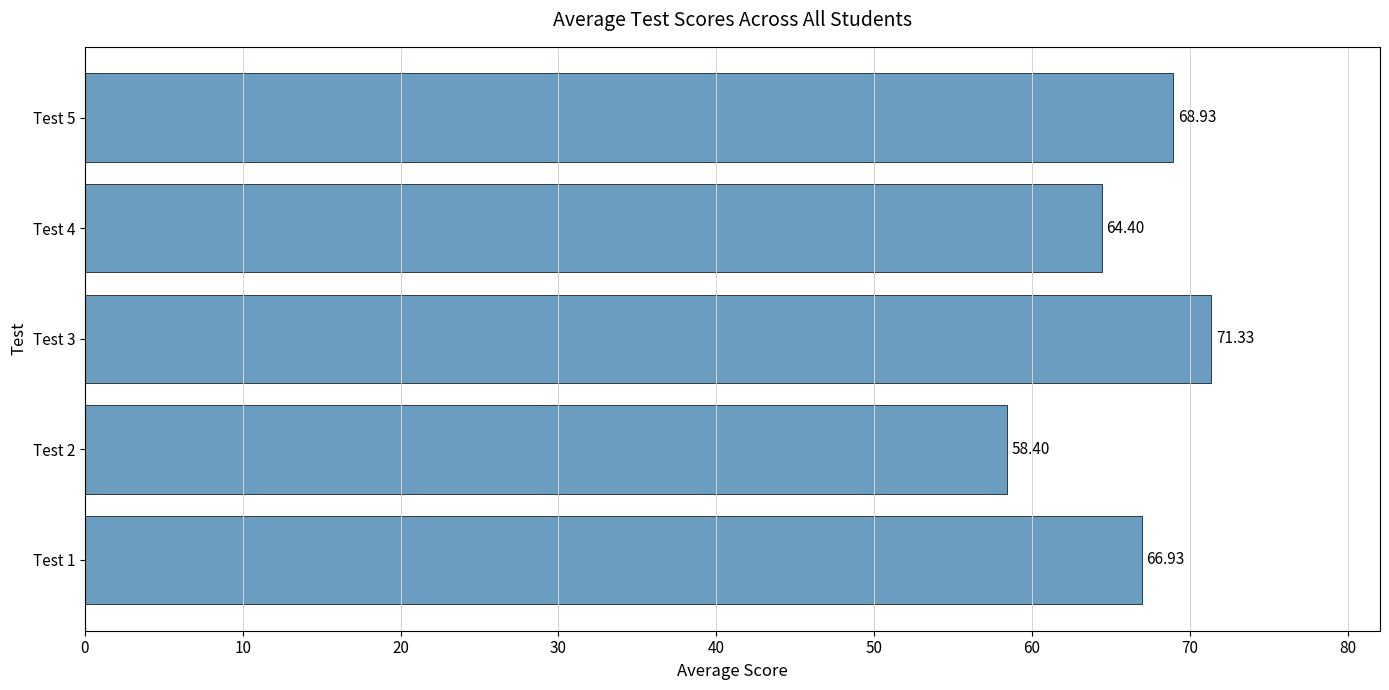

Rank the categories by value from lowest to highest.

Test 2, Test 4, Test 1, Test 5, Test 3